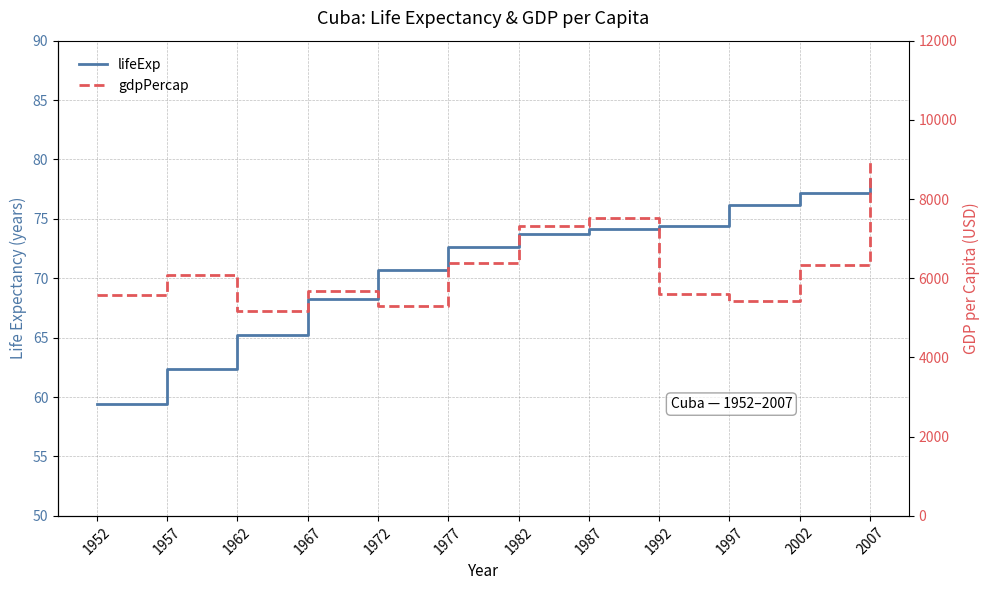

Rank the series at 1962 from lowest to highest value.

lifeExp, gdpPercap